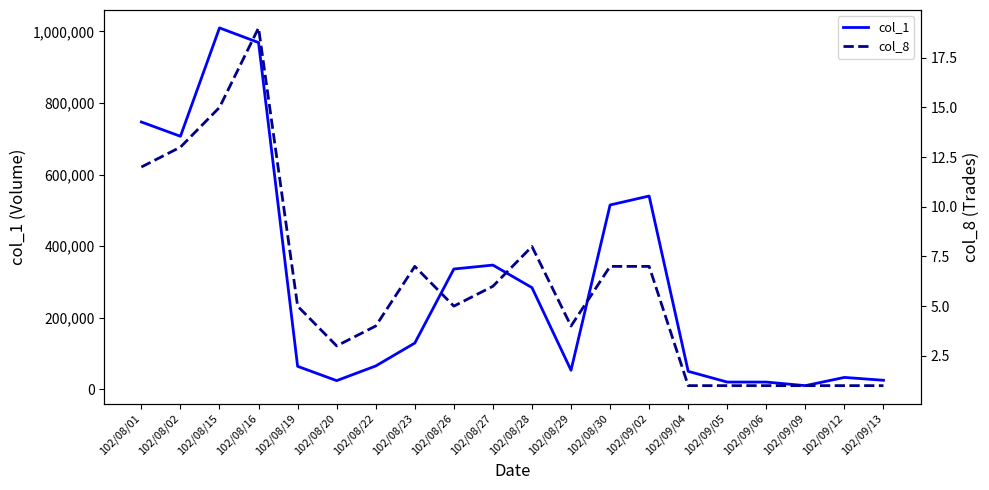

What is the difference between the second highest and second lowest values in the col_8 series?

14